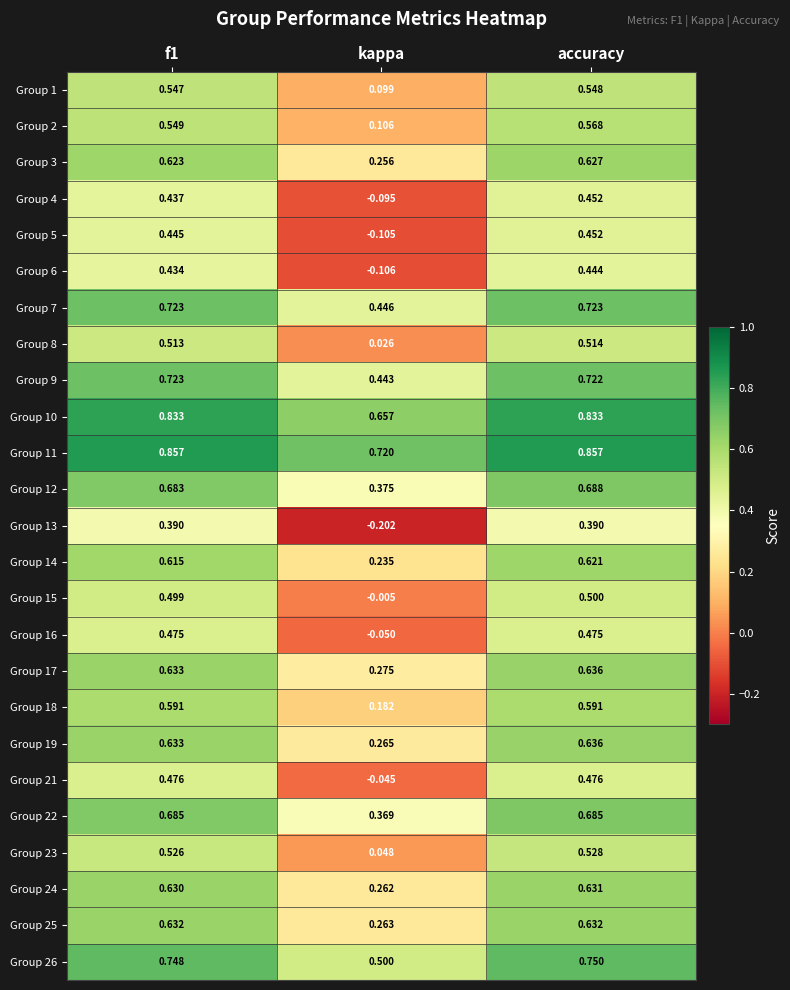

At which label is Group 1 closest to 0?

kappa